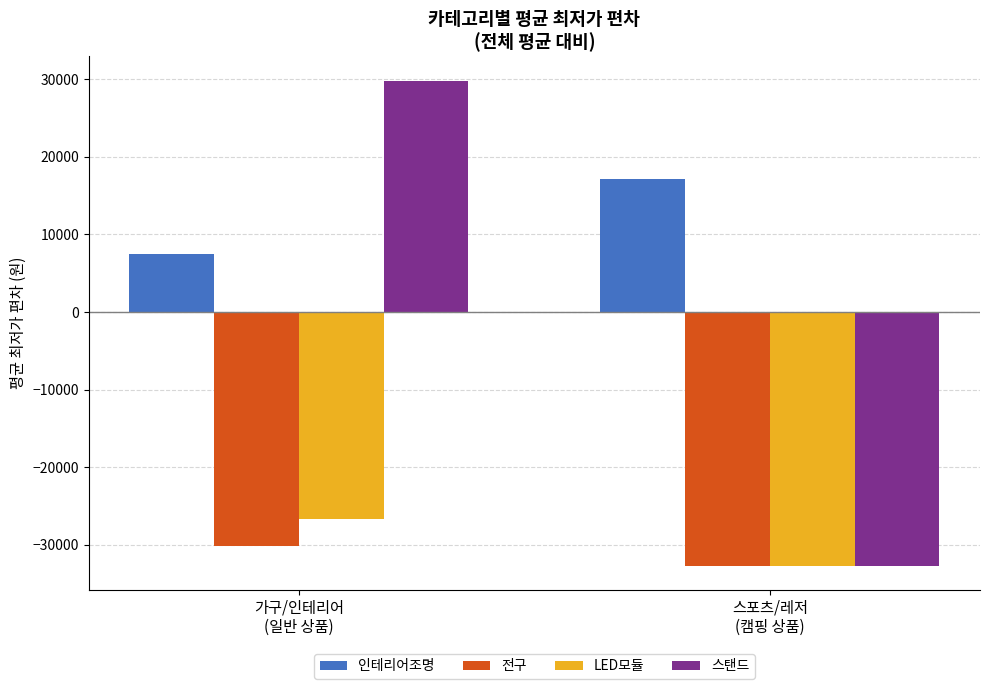

At which label is 전구 closest to -31455?

가구/인테리어
(일반 상품)